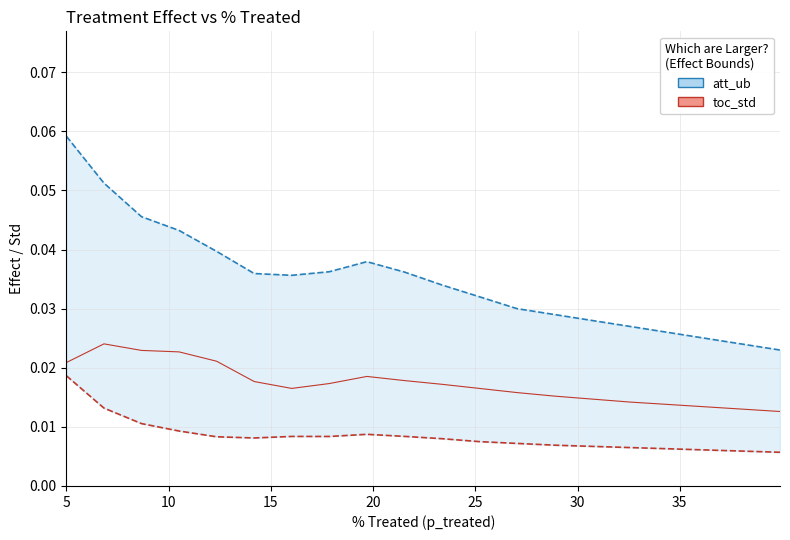

How many series are shown in this chart?

3